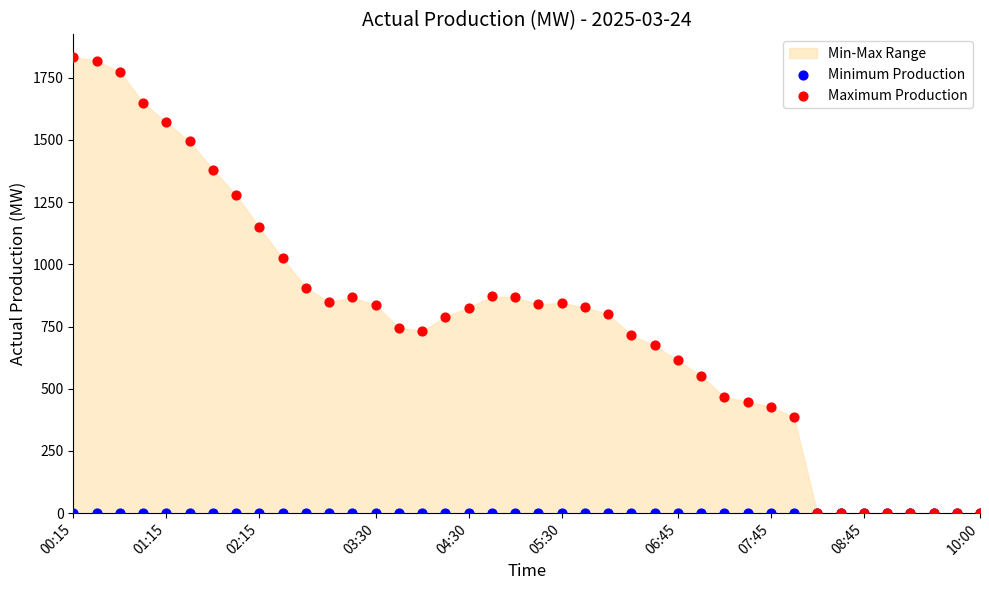

Which series reaches the maximum Y coordinate?

Maximum Production